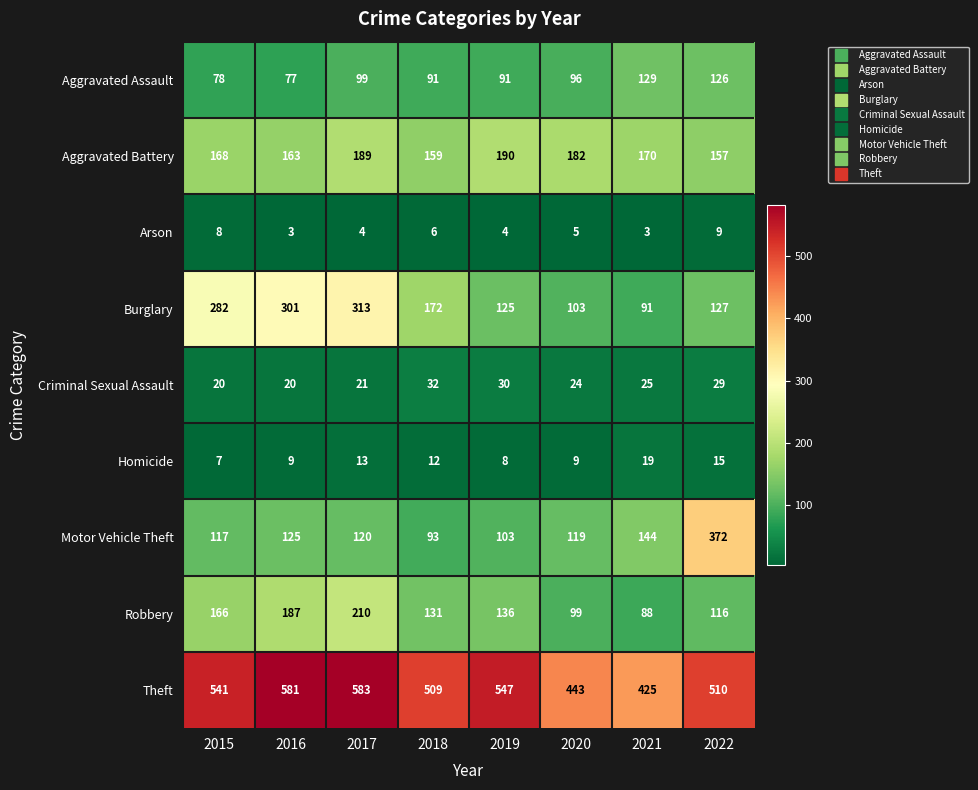

What value does the Motor Vehicle Theft series have at 2020, to the nearest 50?

100